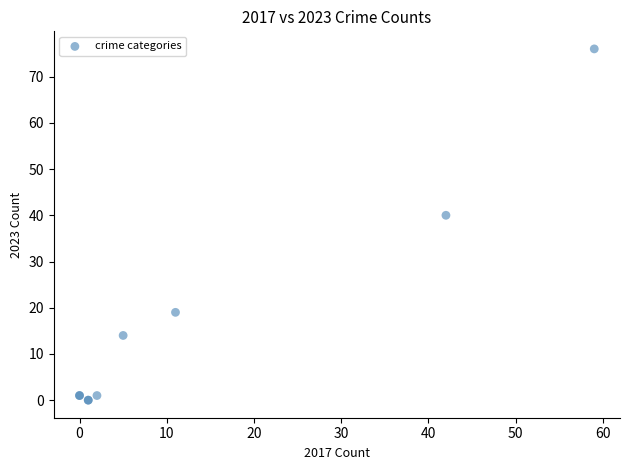

What Y value in the scatter plot is closest to 38?

40